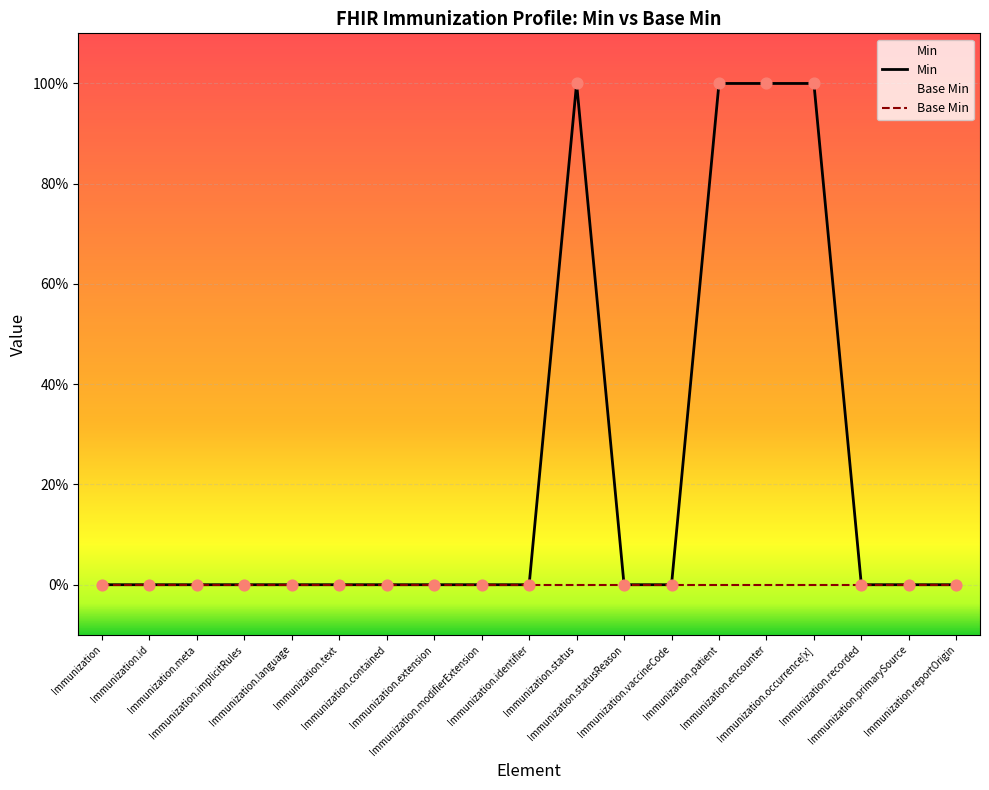

At which category is the sum across all series the highest?

Immunization.status